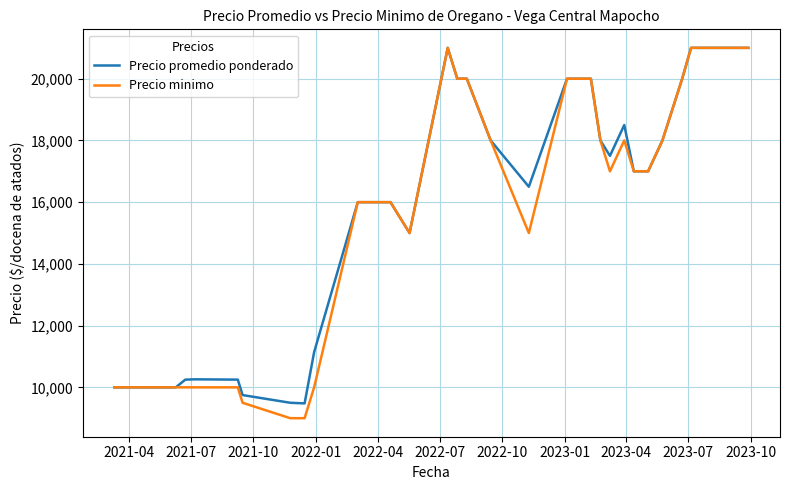

What is the smallest value displayed?

9000